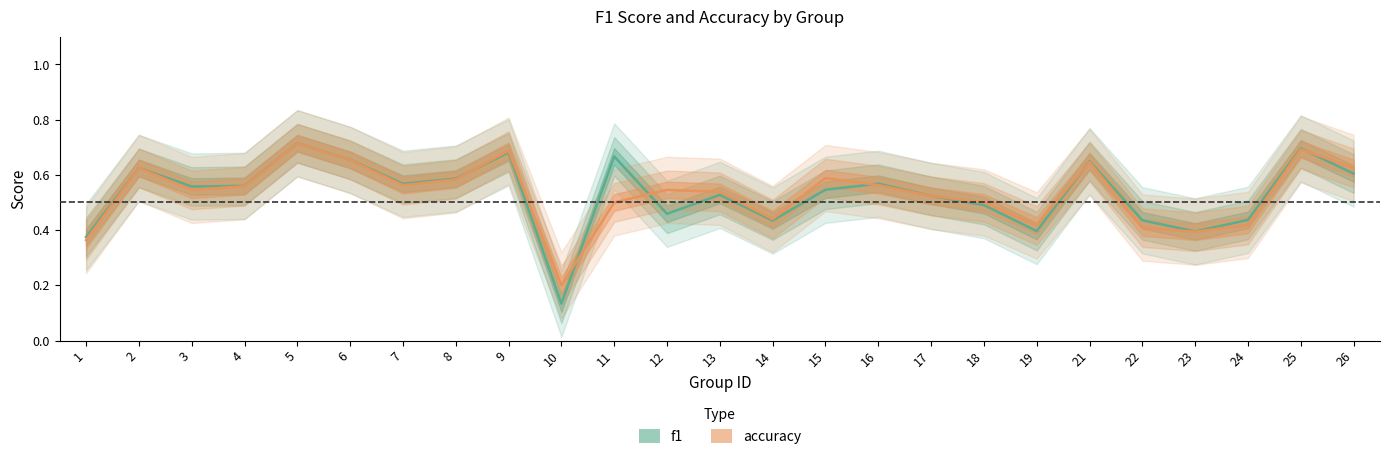

List the labels in order of accuracy value, largest first.

5, 25, 9, 6, 21, 2, 26, 15, 8, 7, 16, 4, 3, 12, 13, 17, 11, 18, 14, 24, 19, 22, 23, 1, 10